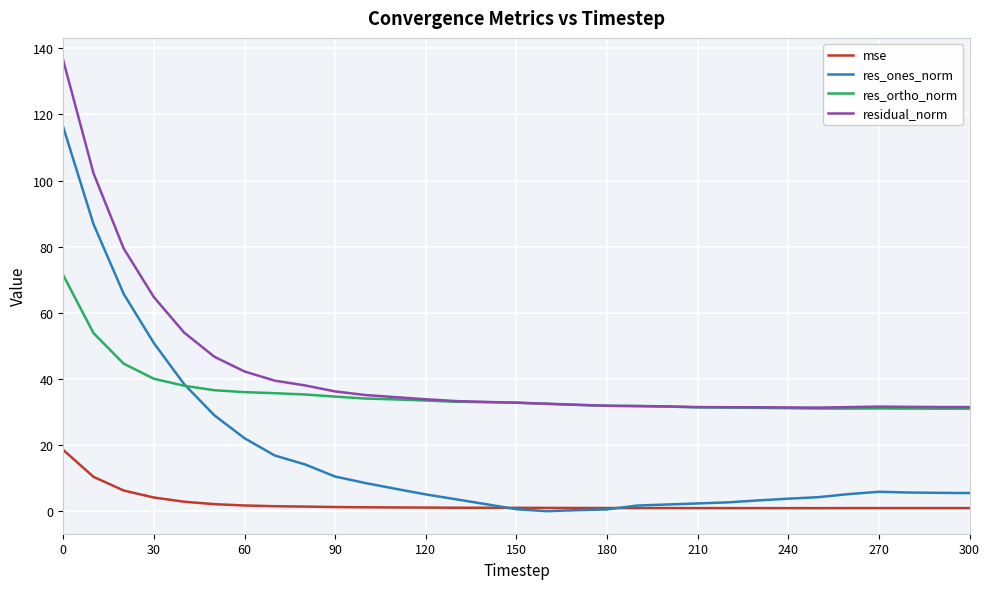

Which series has the largest range (max minus min)?

res_ones_norm